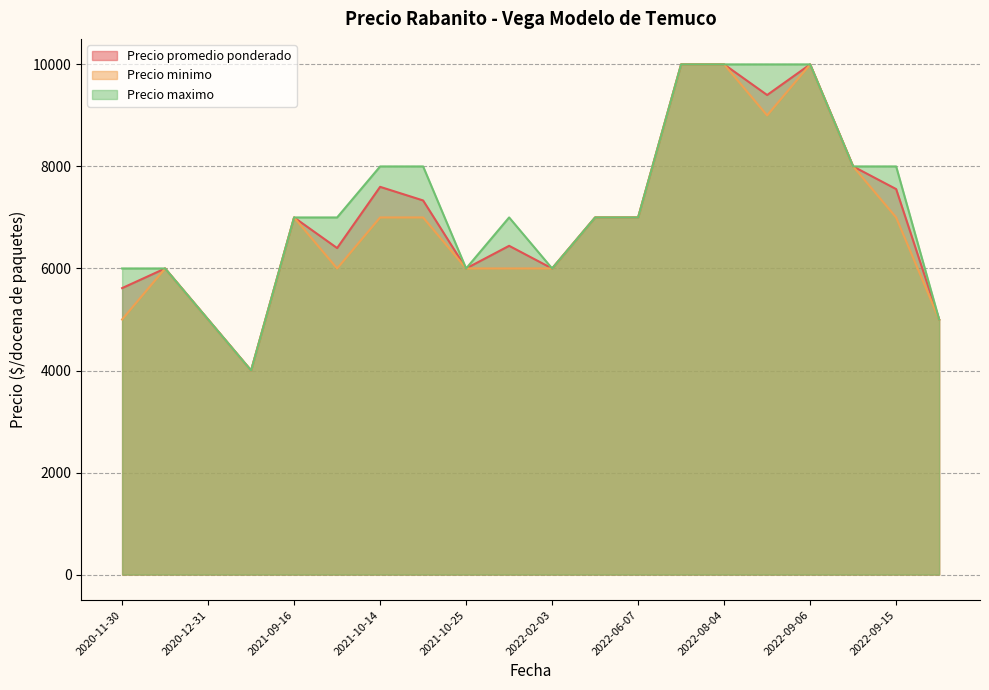

What is the sum of all Precio maximo values?

145000